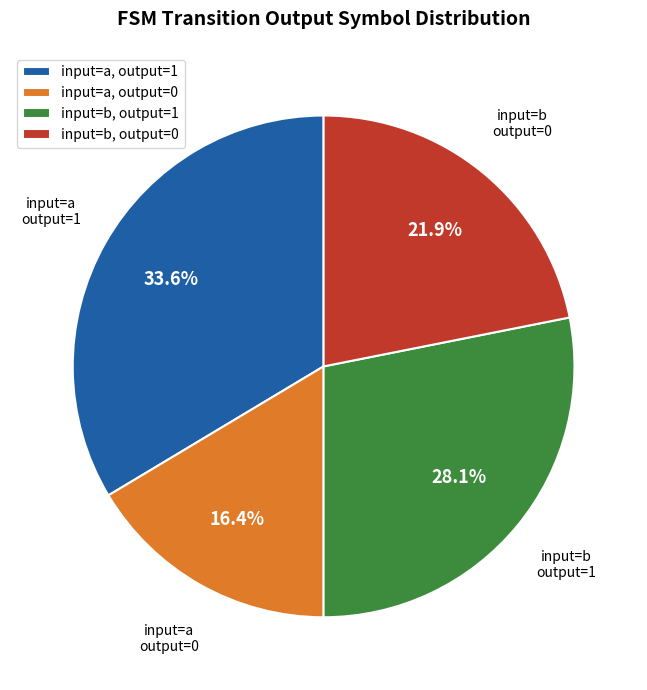

Is there any slice that represents more than half of the pie?

No